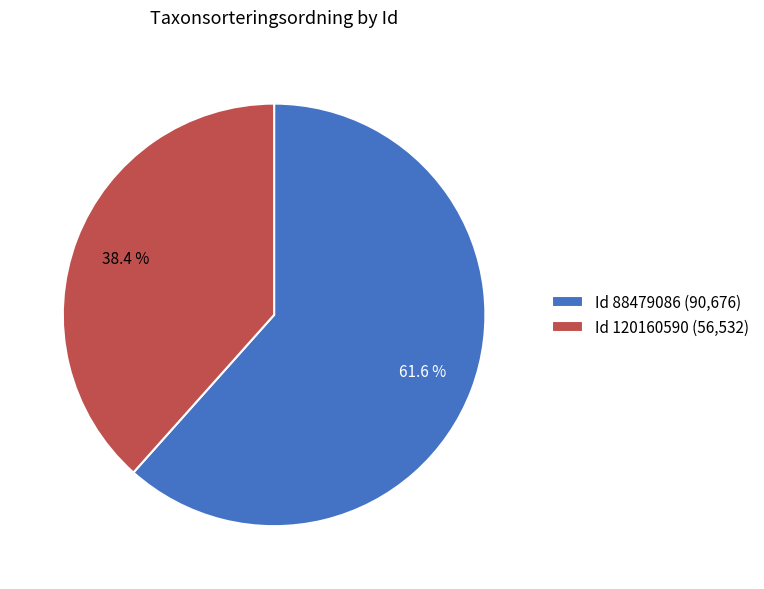

Which category has the smallest portion of the pie?

Id 120160590 (56,532)